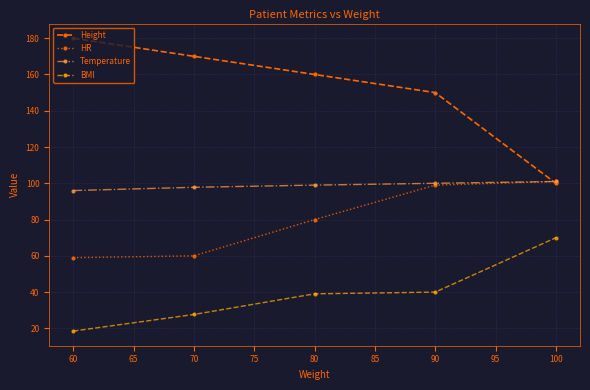

How many categories are shown in the chart?

5